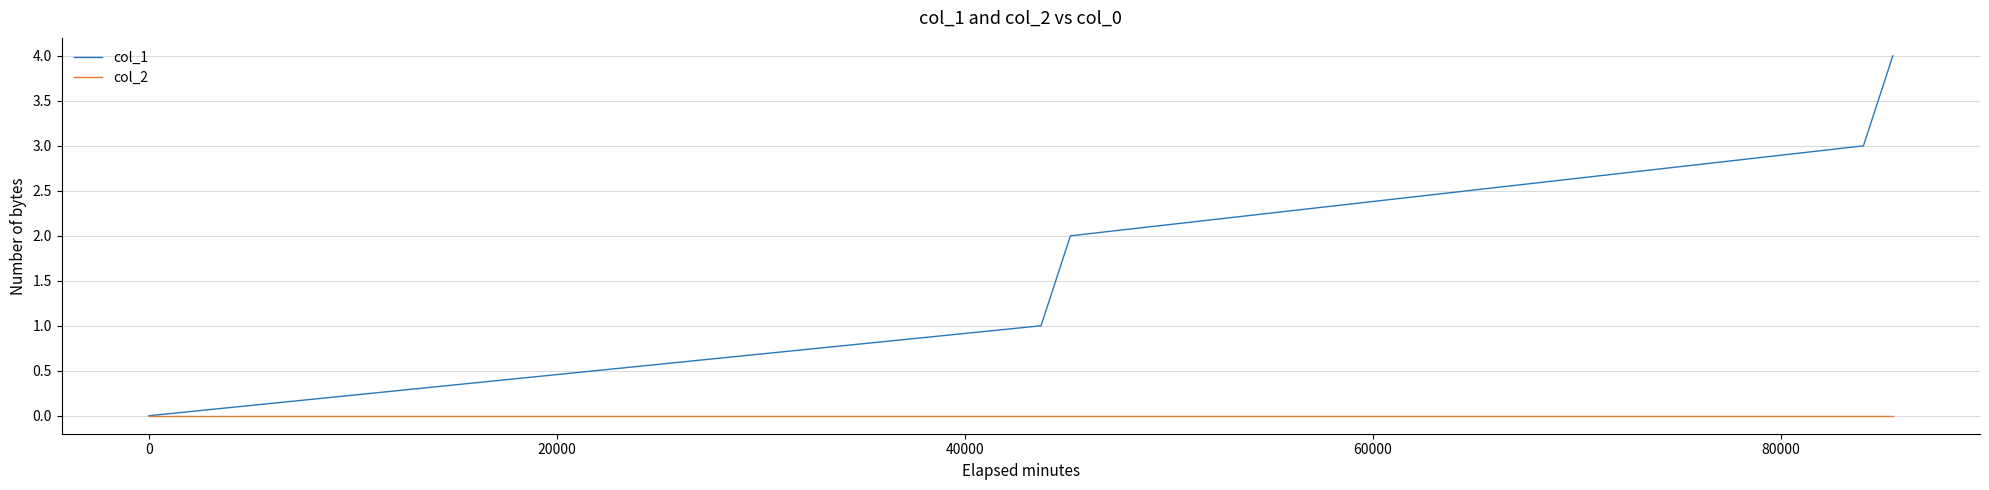

Does the chart display data point markers on the line(s)?

No